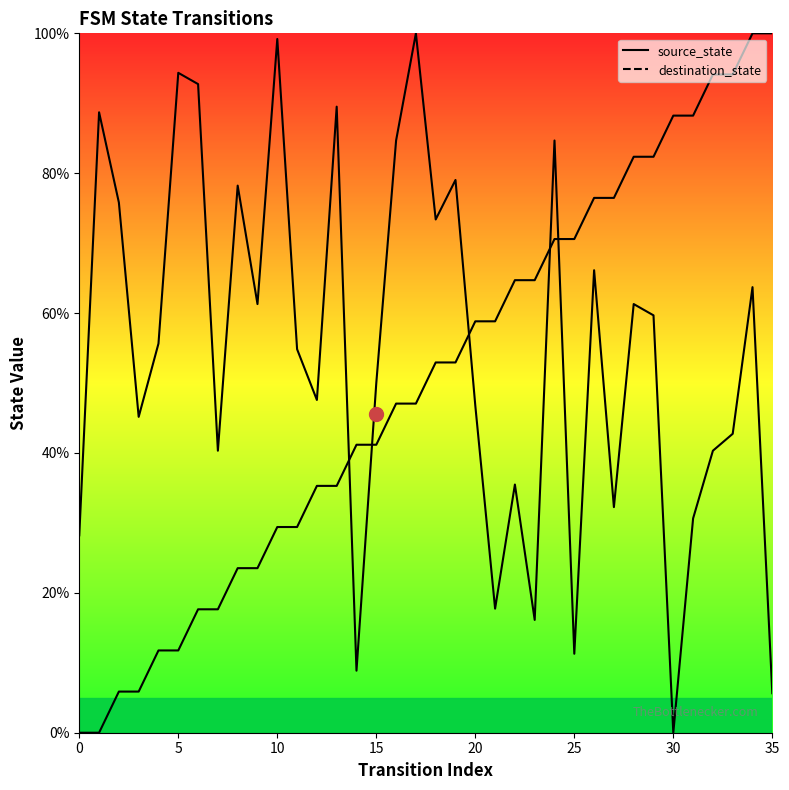

Count the number of data series in this chart.

2